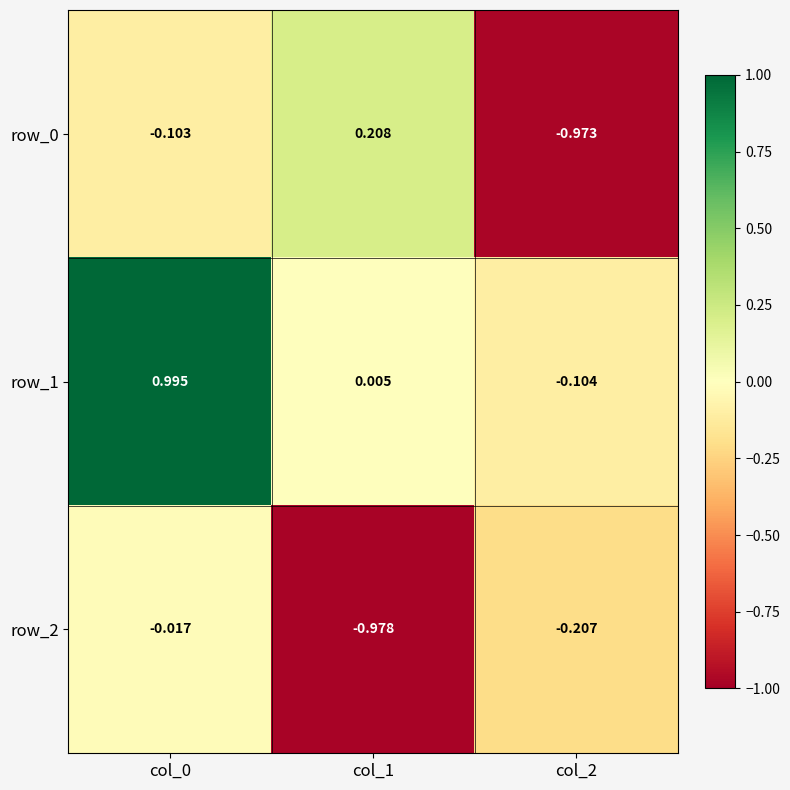

The row_0 series shows -1.3 at col_2. True or false?

False